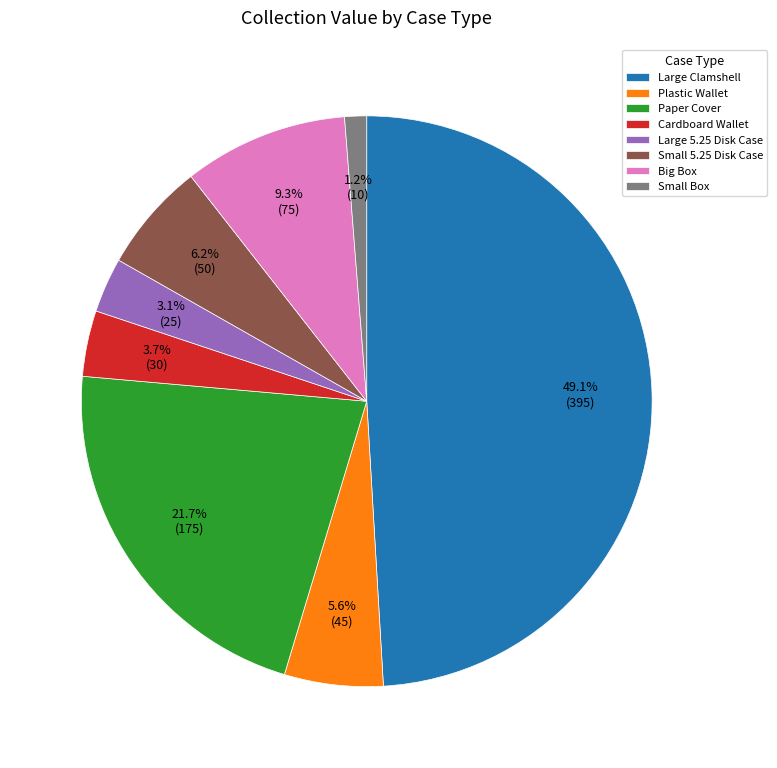

To the nearest percent, what is the difference between the Large 5.25 Disk Case and Big Box slice percentages?

6%